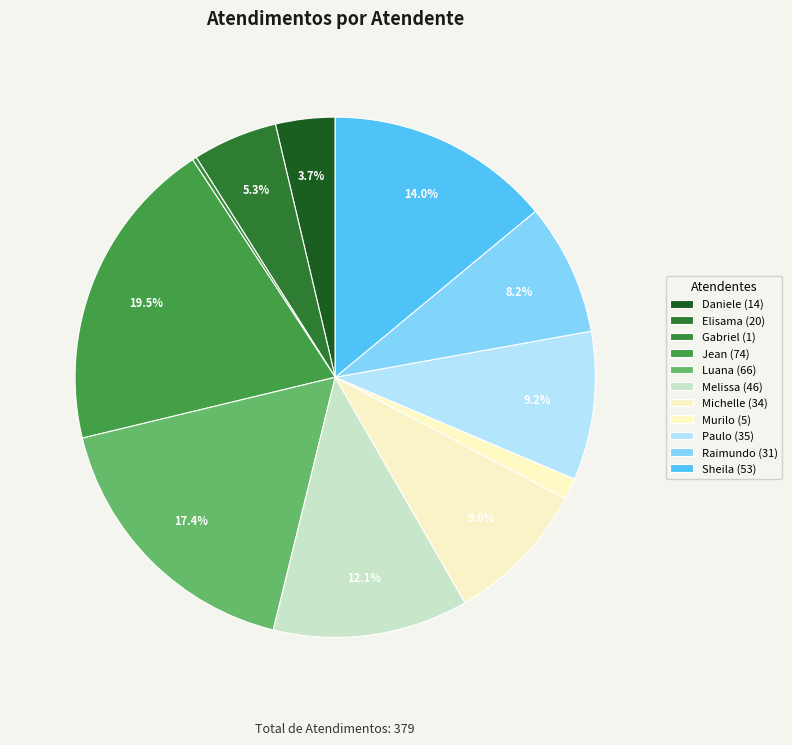

How many slices are in this pie chart?

11